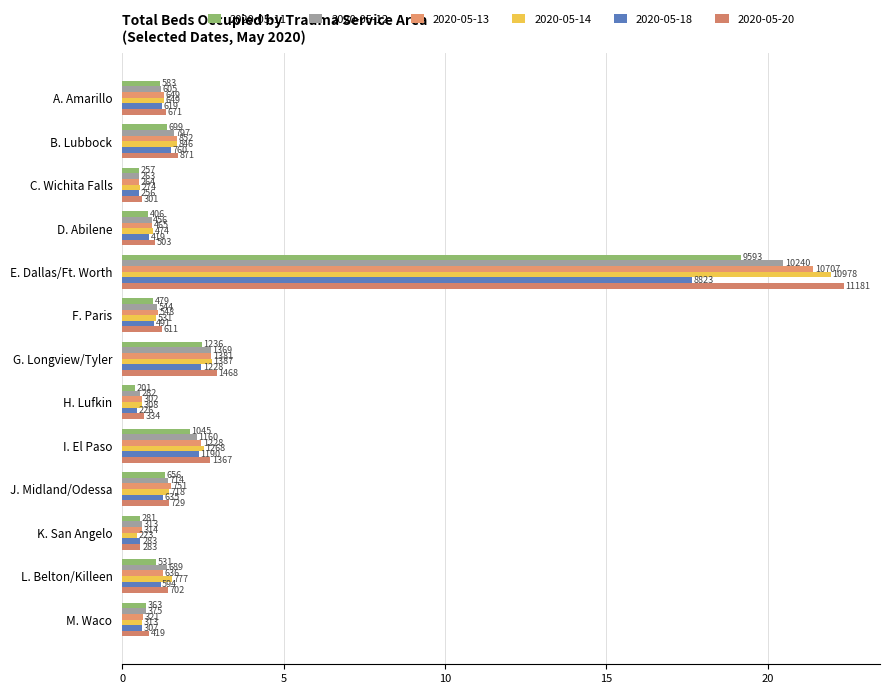

What position from the left is K. San Angelo?

11